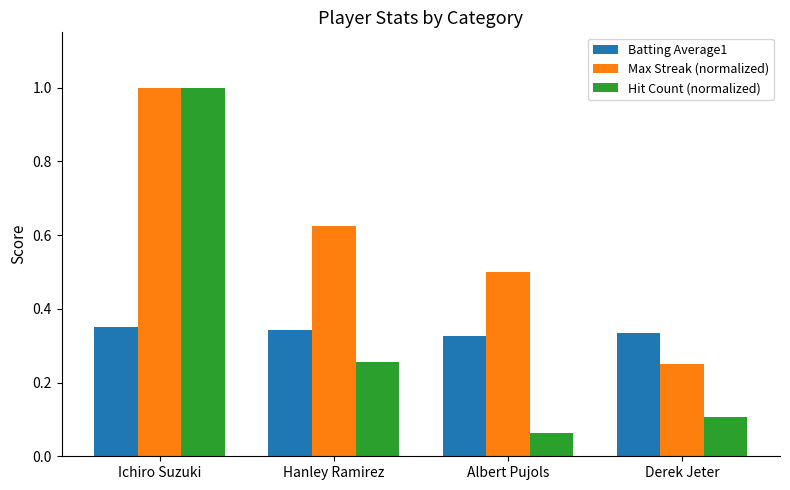

Is the value of Max Streak (normalized) at Albert Pujols greater than the value of Batting Average1 at Albert Pujols?

Yes